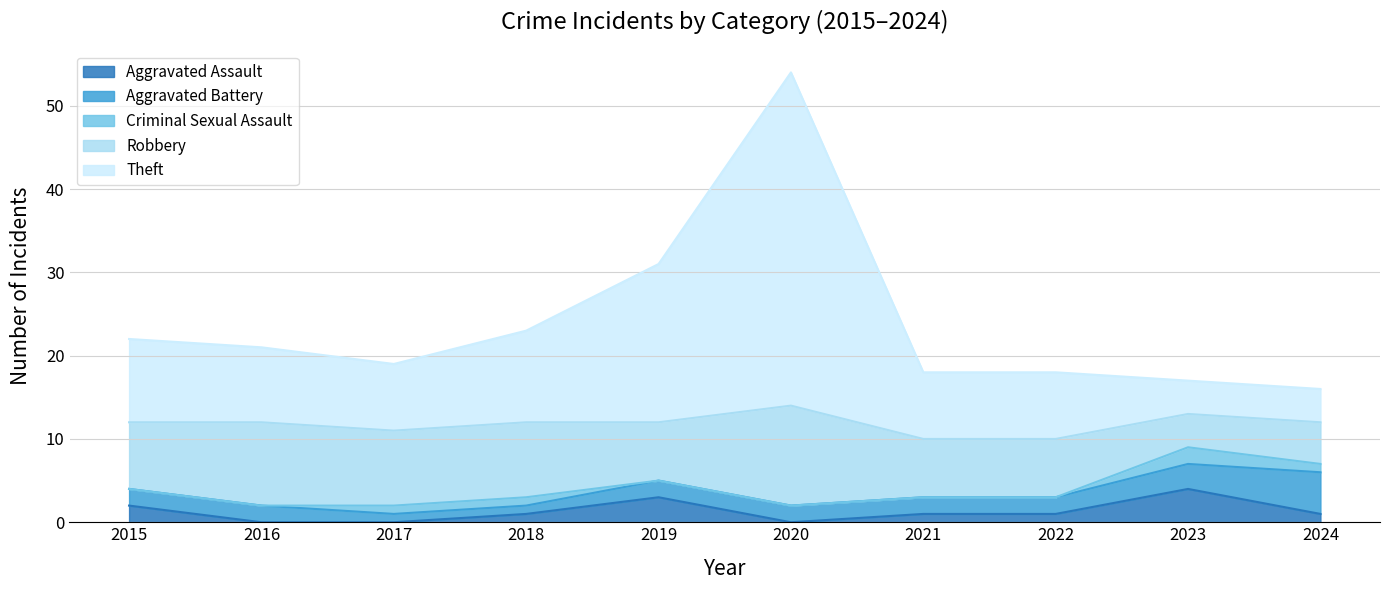

Where is Robbery nearest to the value 8?

2015